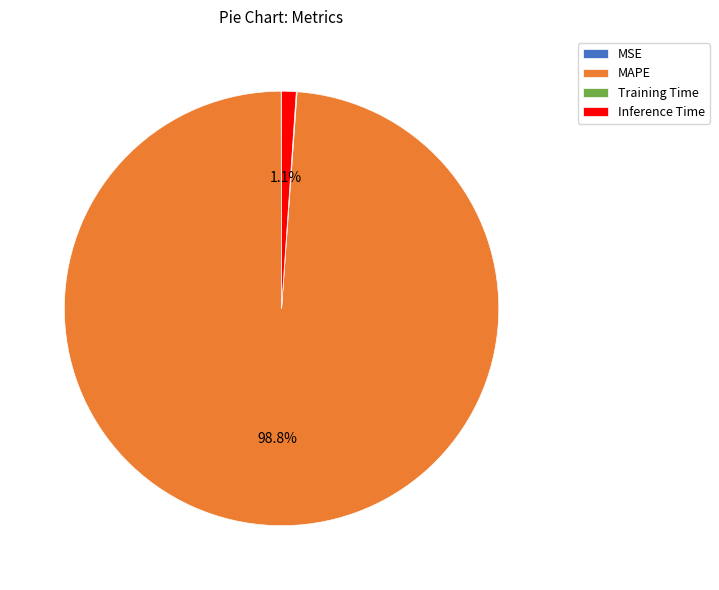

What is the largest slice in the pie chart?

MAPE